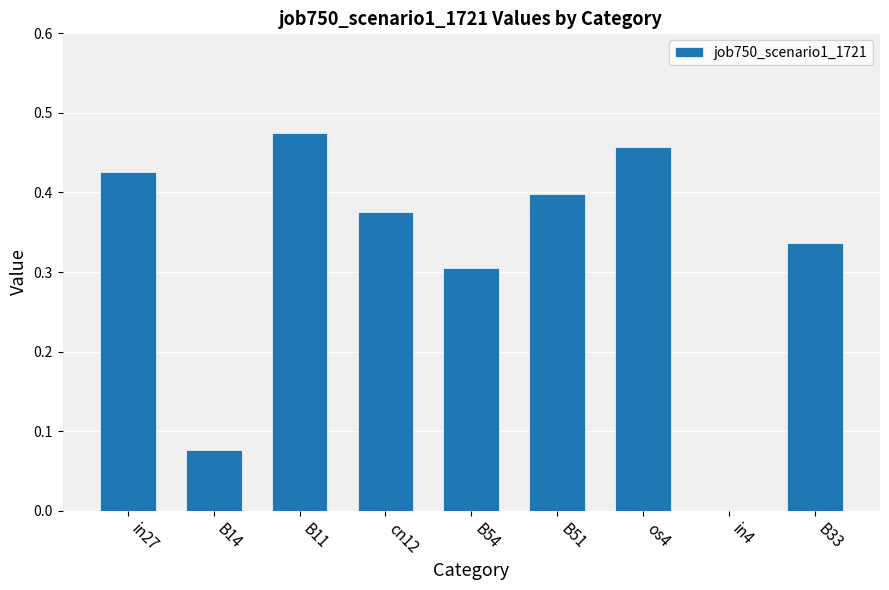

How many data points does each series have?

9